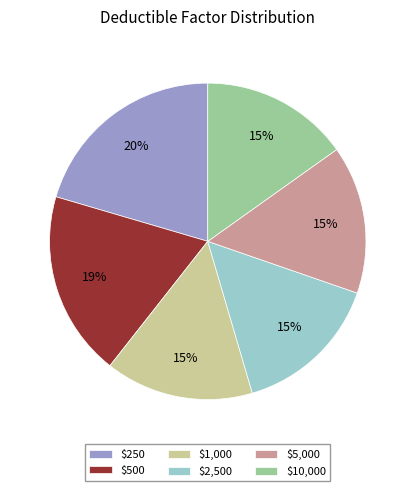

To the nearest percent, what is the combined percentage of $500 and $1,000?

34%